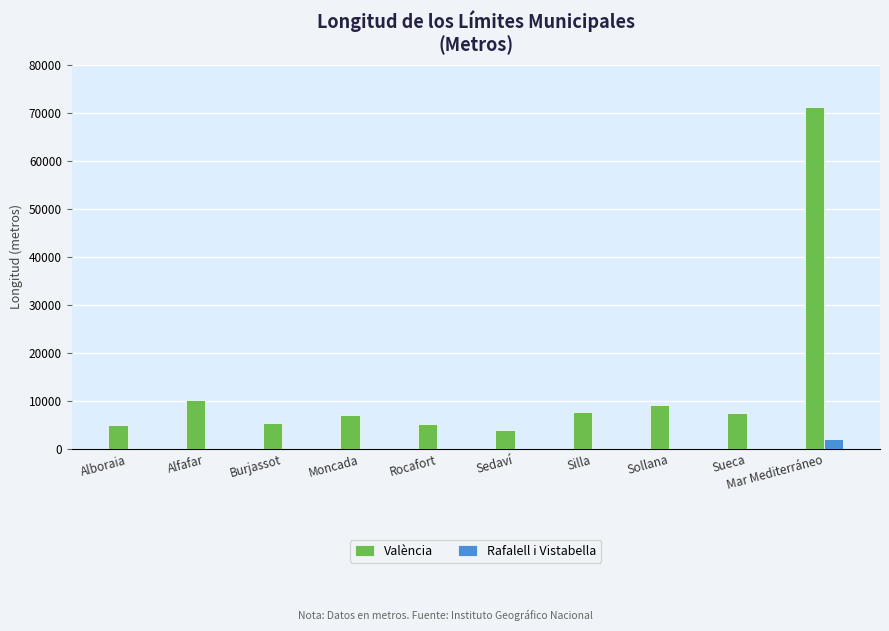

What is the approximate value of València at Sedaví, to the nearest 50?

4050